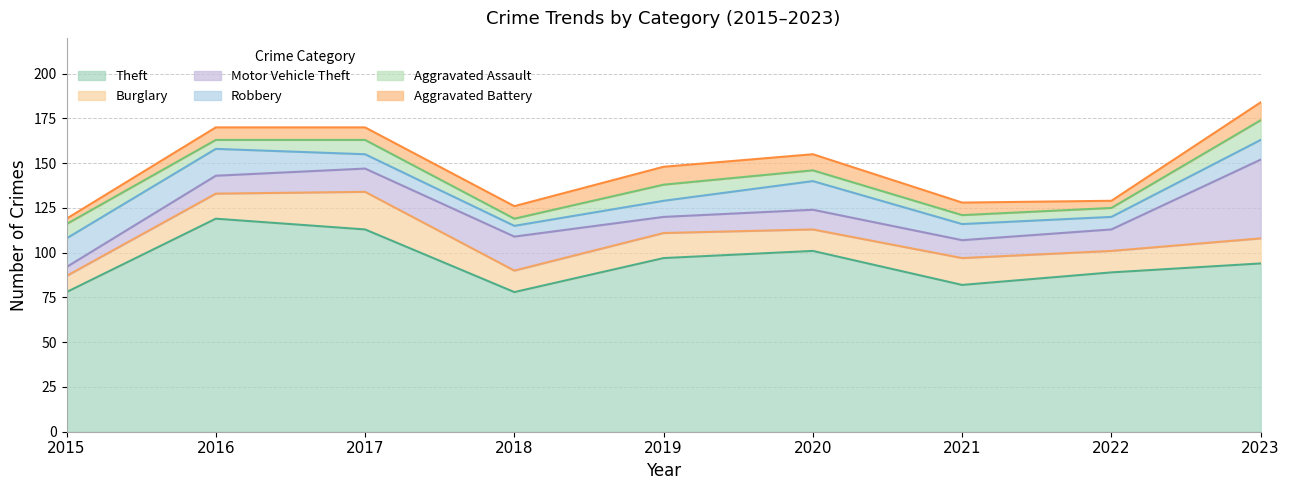

Which series changed the most between 2017 and 2022?

Theft